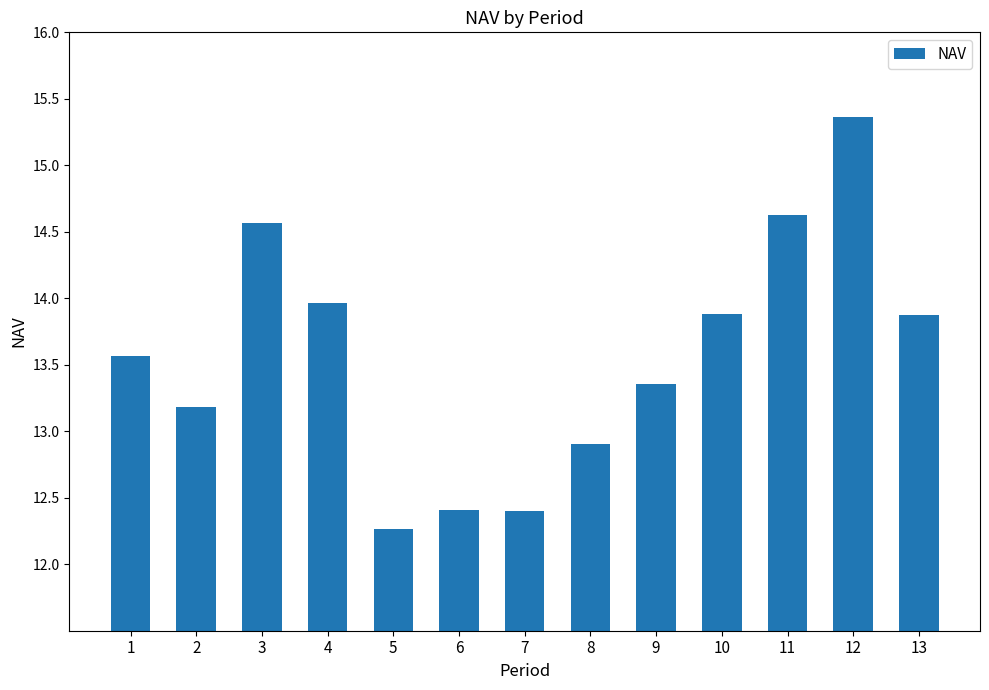

Read the value at 1.

13.6